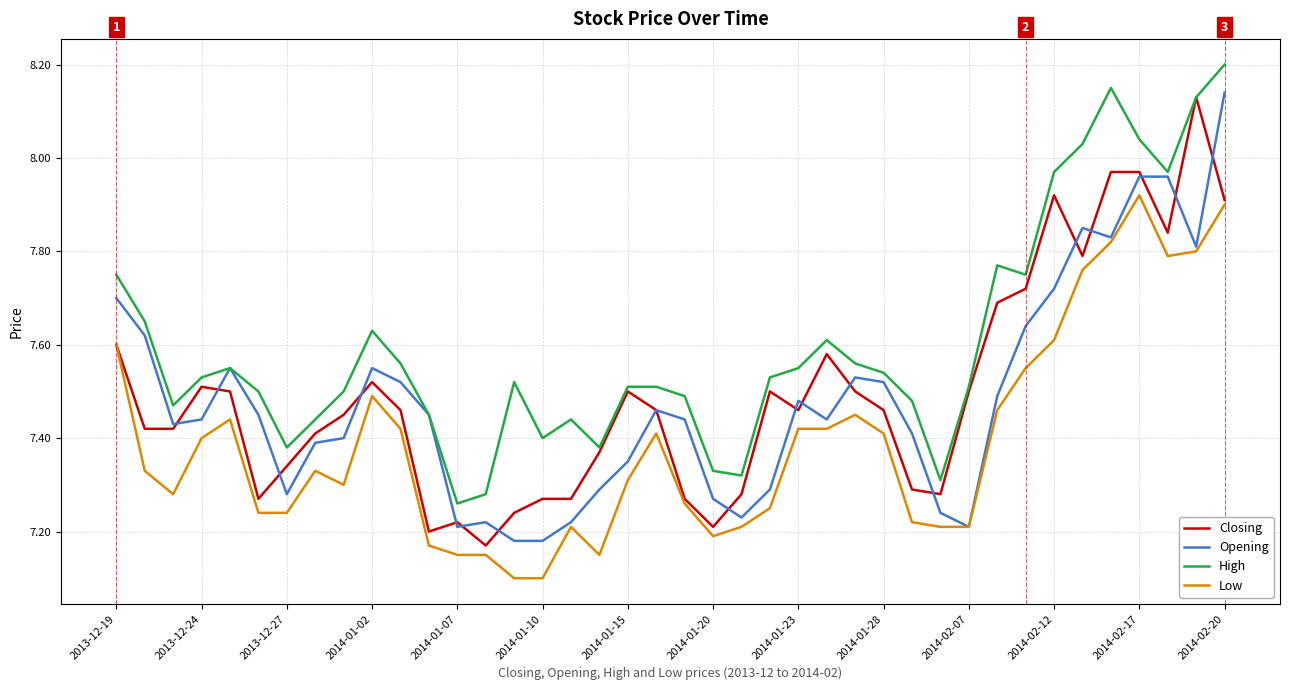

What are all the series names shown in the legend?

Closing, Opening, High, Low